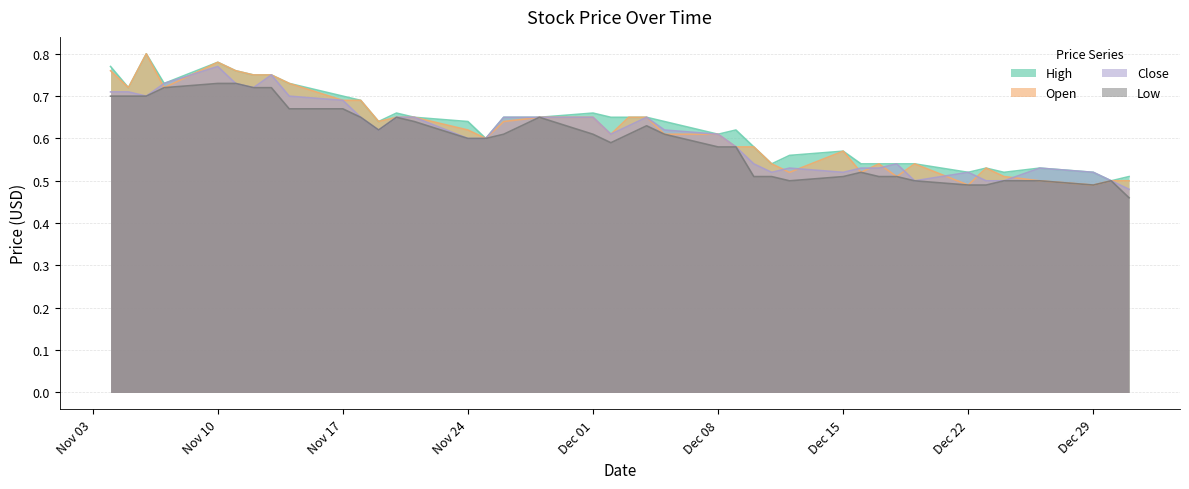

The Low series shows 0.6 at 2014-12-02. True or false?

True